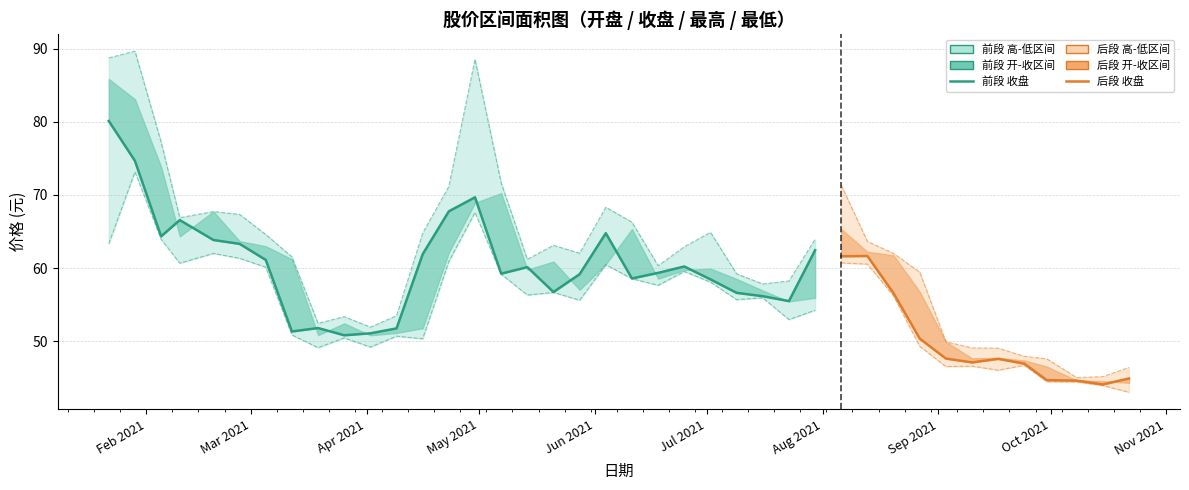

Reading left to right, what are all the values shown in this chart?

收盘: 80.1	74.7	64.3	66.6	63.8	63.3	61.1	51.3	51.8	50.8	51.1	51.8	61.9	67.8	69.7	59.2	60.1	56.7	59.2	64.8	58.6	59.4	60.2	58.5	56.6	56.2	55.5	62.4	61.6	61.6	56.6	50.4	47.6	47.1	47.6	46.9	44.7	44.6	44.1	44.9
最高: 88.7	89.6	77.2	66.9	67.7	67.3	64.6	61.5	52.5	53.4	51.9	53.5	64.8	71.2	88.5	71.6	61.2	63.1	62.0	68.3	66.3	60.3	62.9	64.9	59.2	57.8	58.2	63.9	71.3	63.6	62.0	59.4	49.9	49.1	49.1	47.9	47.6	45.0	45.2	46.4
最低: 63.3	73.2	63.9	60.7	62.0	61.3	60.1	50.9	49.1	50.5	49.2	50.7	50.4	60.9	67.6	59.2	56.3	56.7	55.6	60.5	58.5	57.6	59.5	58.1	55.7	55.9	53.0	54.2	60.7	60.5	56.2	49.3	46.5	46.6	46.0	46.7	44.5	44.4	44.0	43.0
开盘: 85.8	83.1	73.8	64.3	67.7	63.7	63.0	61.2	50.8	52.5	50.8	51.1	51.8	62.1	68.9	70.2	59.8	60.9	57.0	60.5	65.3	58.5	59.7	59.9	58.5	56.9	55.4	55.9	65.3	62.2	61.8	56.8	49.9	47.7	47.7	47.4	46.5	44.7	44.6	44.3